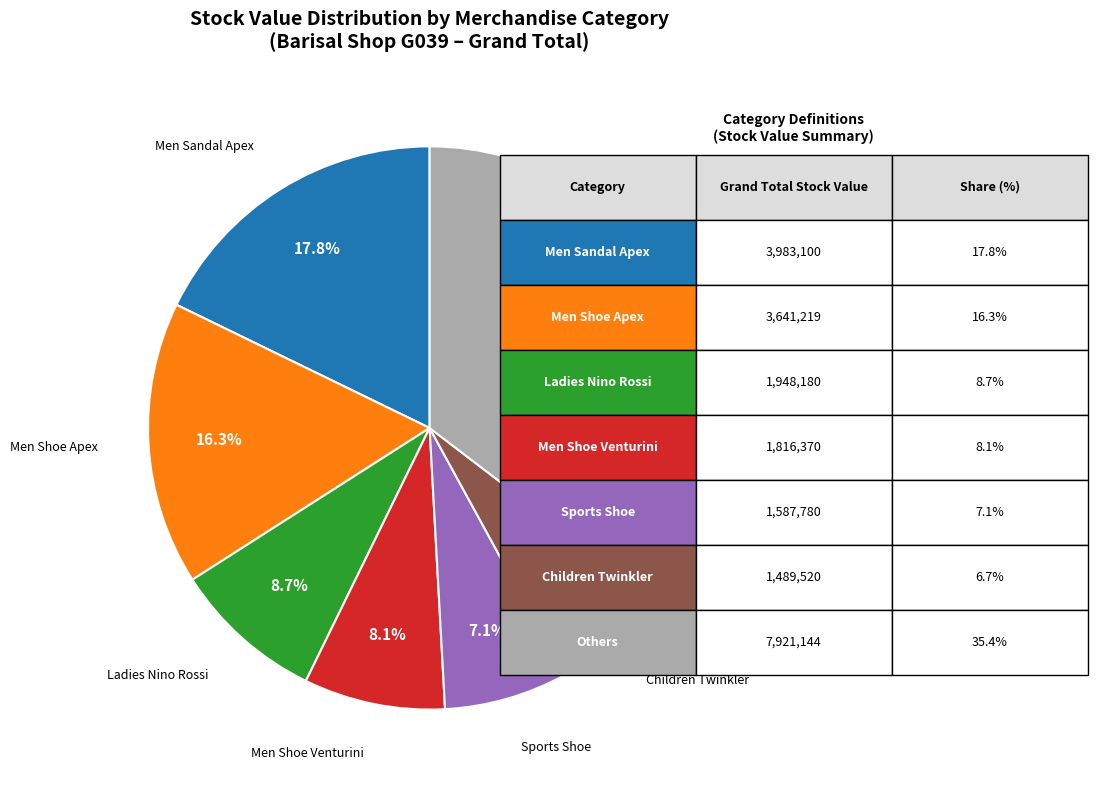

Is there any slice that represents more than half of the pie?

No